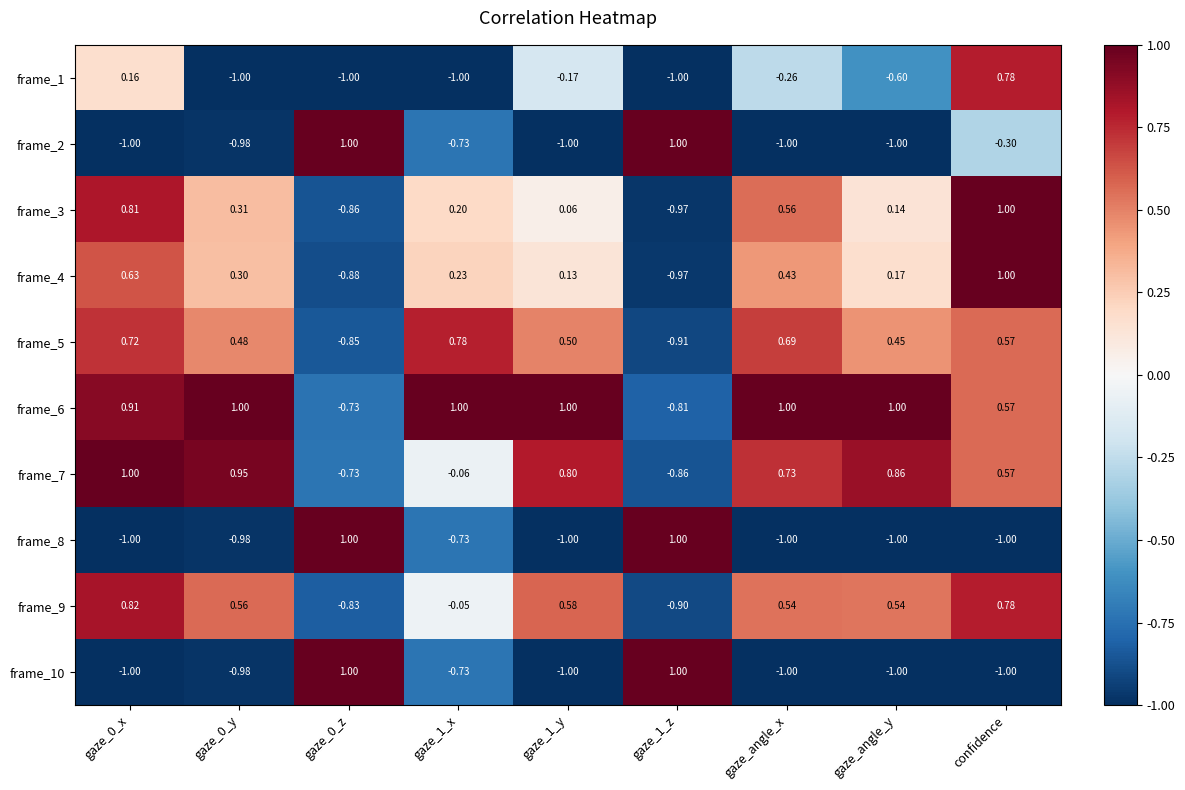

At which category is the sum across all series the highest?

confidence